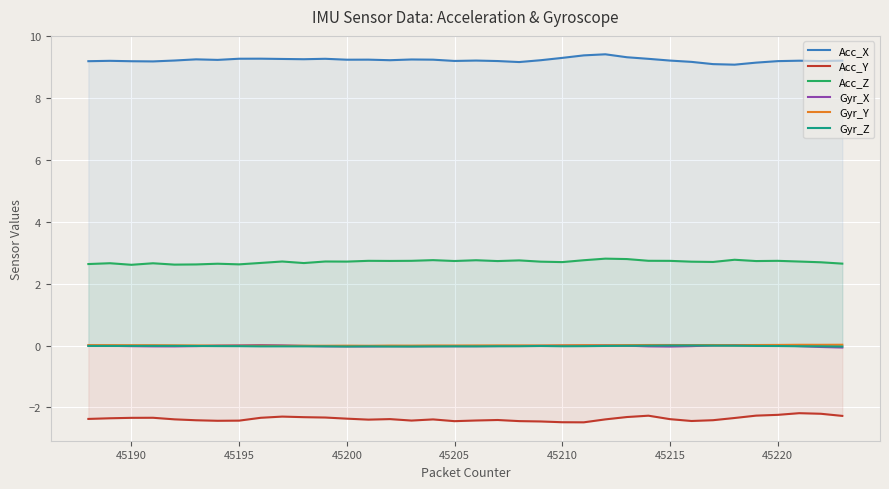

Which series has the largest total across all categories?

Acc_X